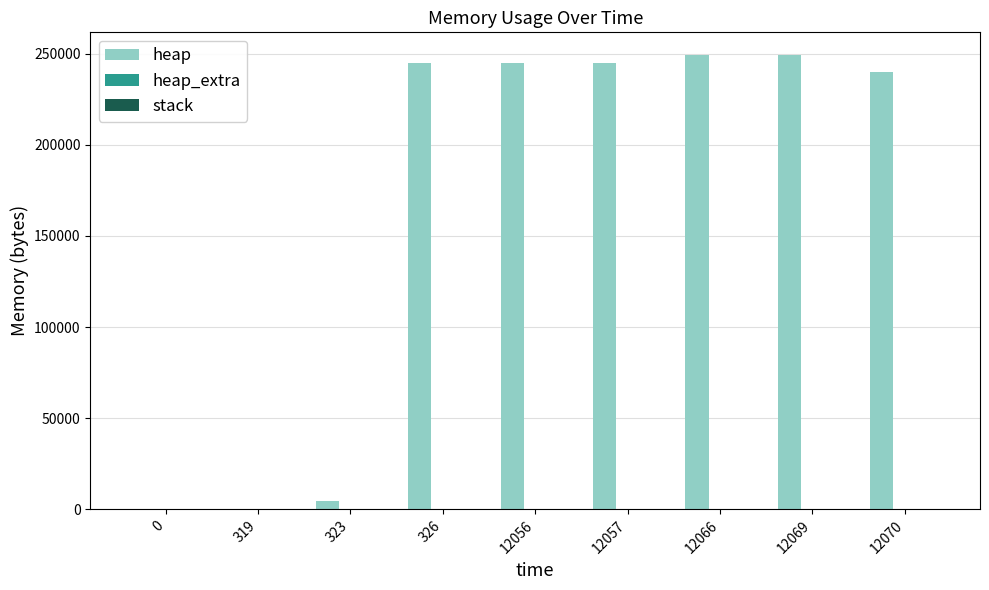

Between 323 and 12057, which series saw the biggest shift?

heap